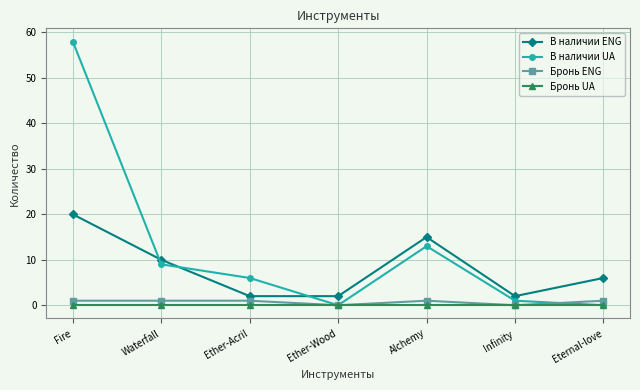

List the series in order of their peak value, lowest first.

Бронь UA, Бронь ENG, В наличии ENG, В наличии UA